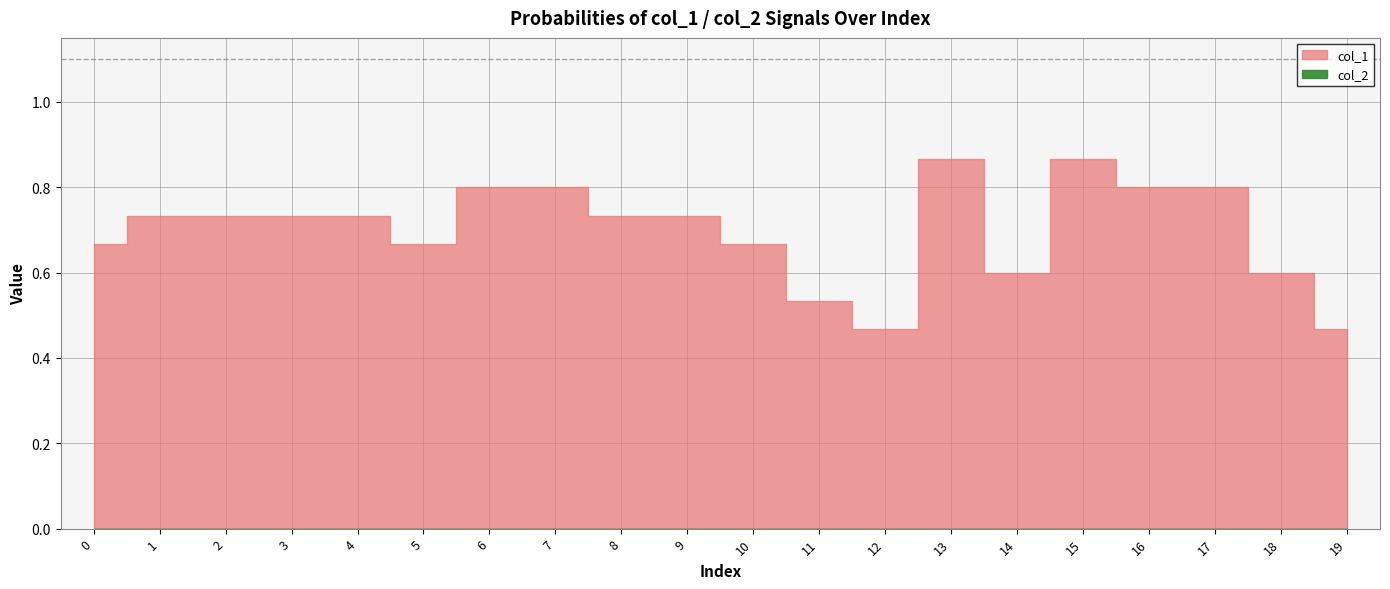

At which category is the sum across all series the highest?

13